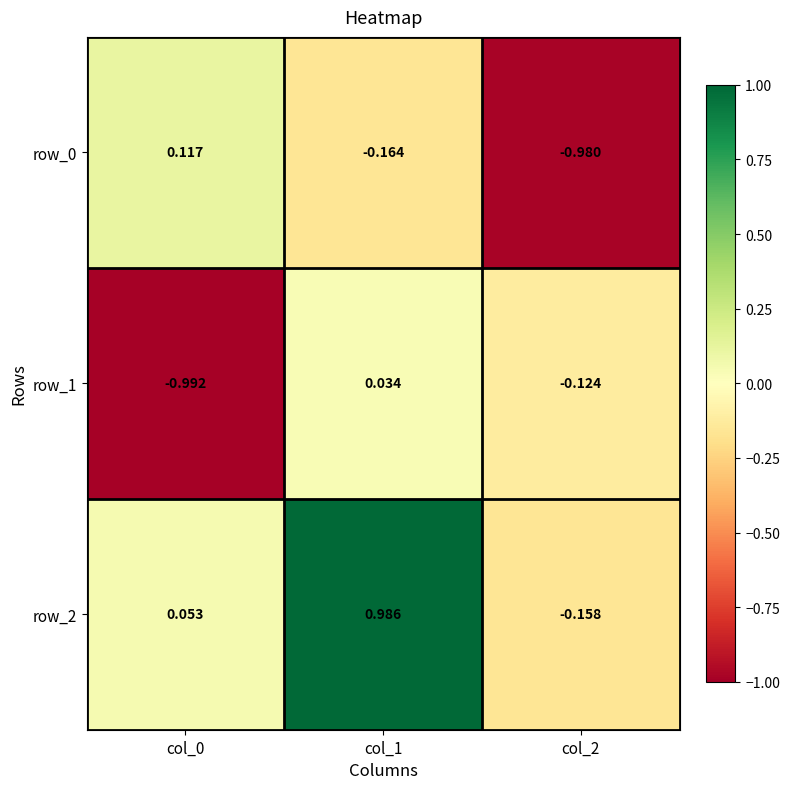

Is the value of row_1 at col_1 greater than the value of row_2 at col_1?

No